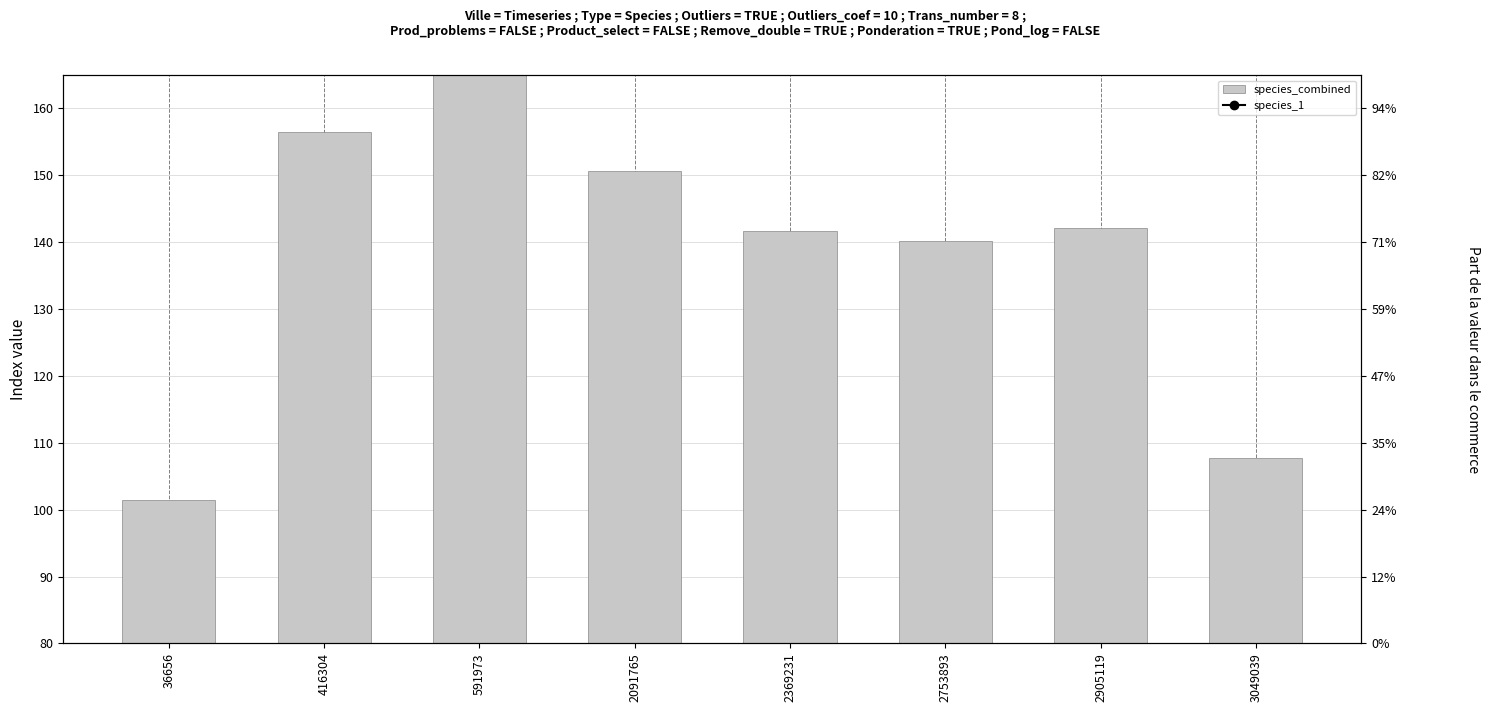

What is the difference between the maximum and minimum values in the species_combined series?

78.3